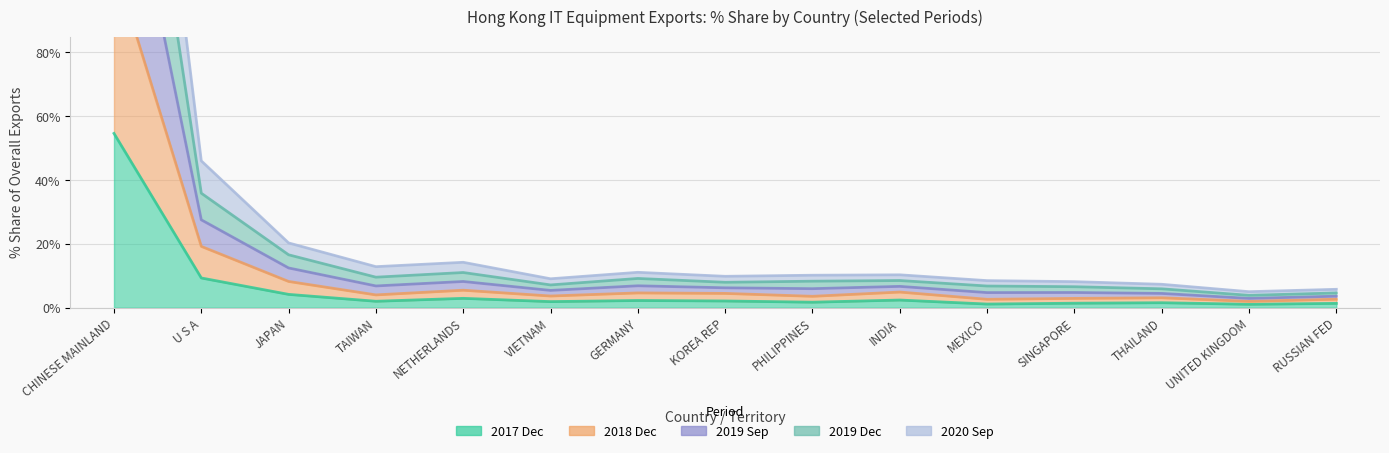

Where is the first local maximum for 202009_% Share?

NETHERLANDS